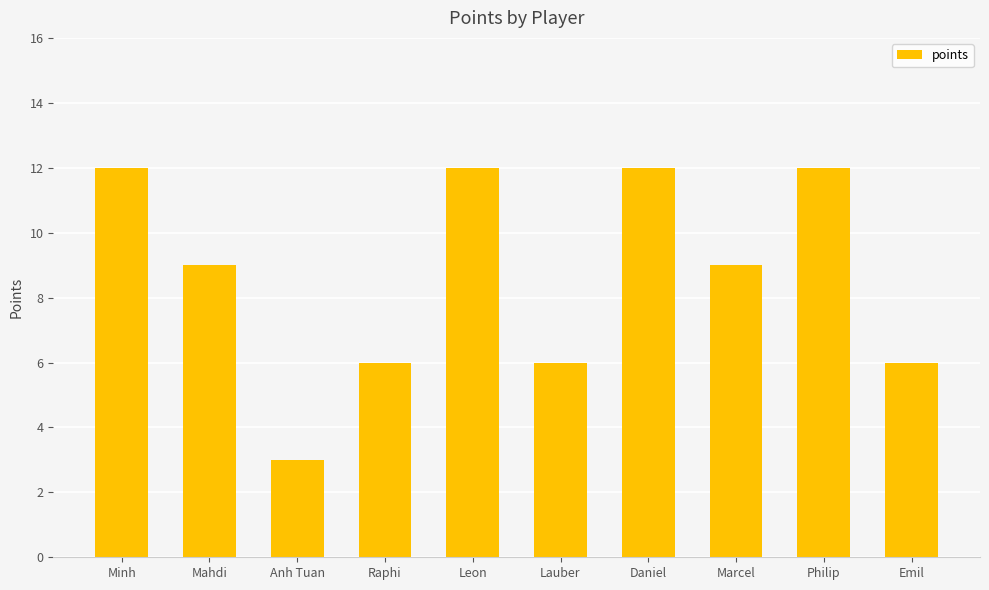

What is the smallest value displayed?

3